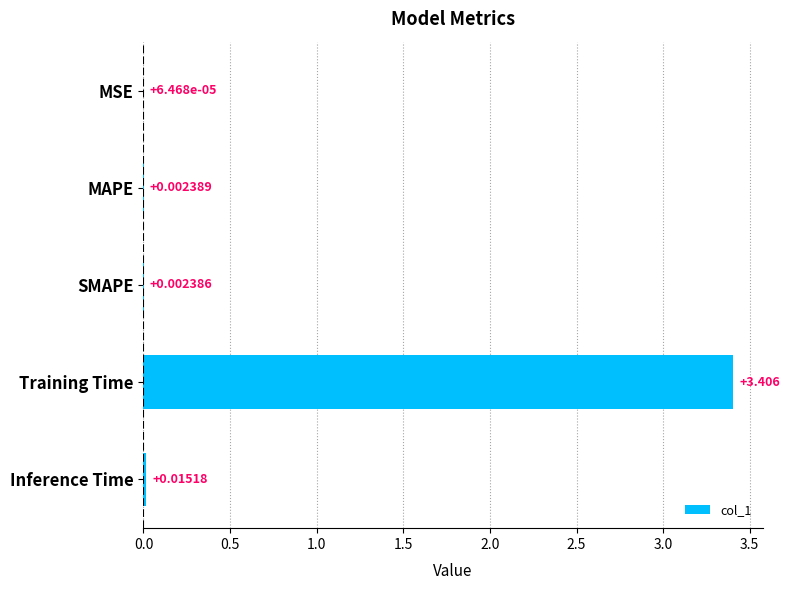

Which label corresponds to the largest value in the chart?

Training Time